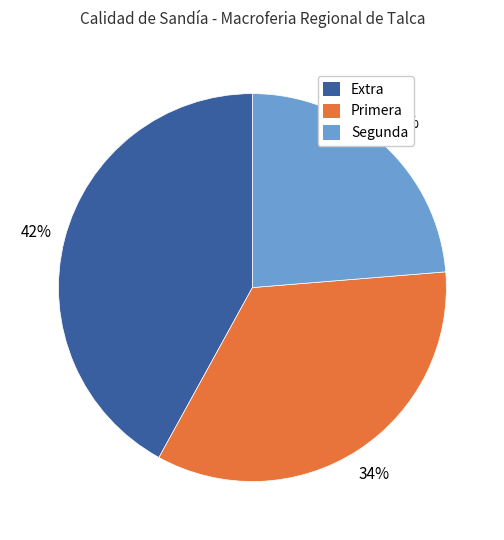

Count the number of slices in the pie.

3